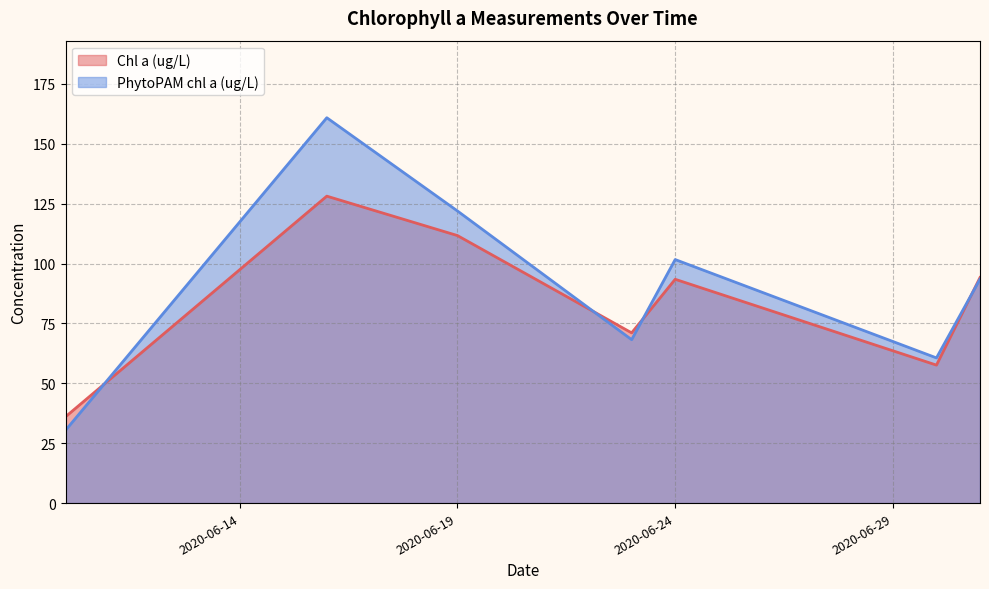

What is the difference between the PhytoPAM chl a (ug/L) values at 3 and 11?

28.4